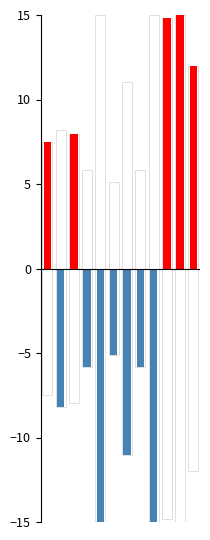

List the series in order of their overall mean, highest first.

col_0 (positive), col_0 (negative)